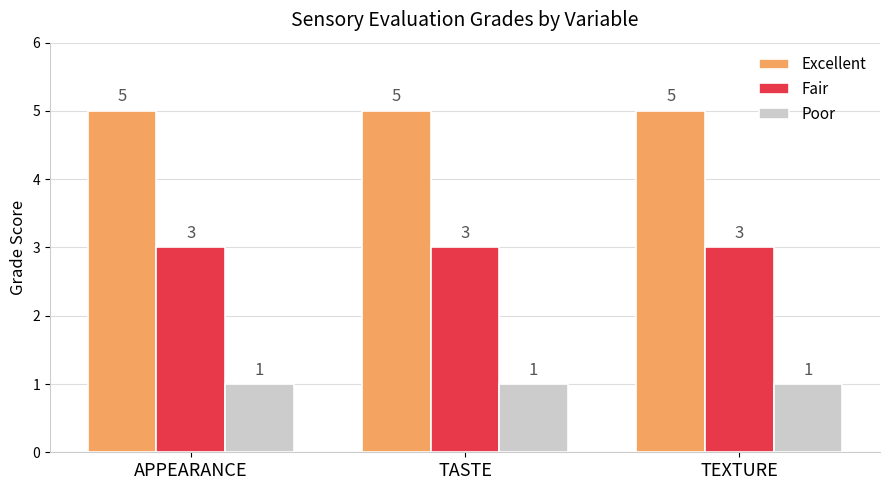

Are the bars horizontal?

No